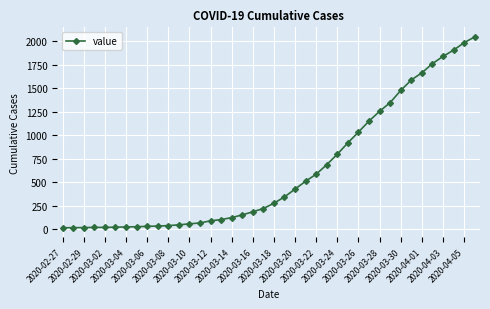

How many lines are shown in the chart?

1